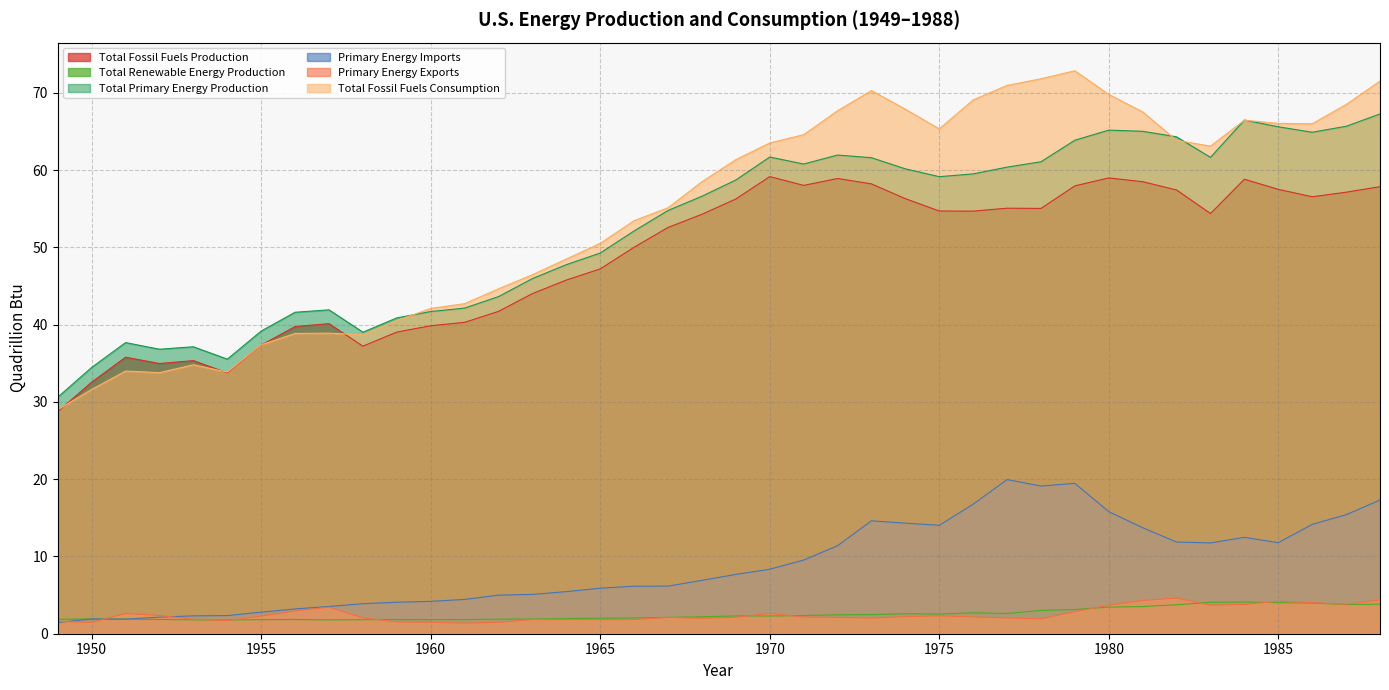

Reading left to right, transcribe all the data shown in this chart.

Total Fossil Fuels Production: 1949=28.7	1950=32.6	1951=35.8	1952=35.0	1953=35.3	1954=33.8	1955=37.3	1956=39.8	1957=40.1	1958=37.2	1959=39.0	1960=39.9	1961=40.3	1962=41.7	1963=44.0	1964=45.8	1965=47.2	1966=50.0	1967=52.6	1968=54.3	1969=56.3	1970=59.2	1971=58.0	1972=58.9	1973=58.2	1974=56.3	1975=54.7	1976=54.7	1977=55.1	1978=55.0	1979=58.0	1980=59.0	1981=58.5	1982=57.4	1983=54.4	1984=58.8	1985=57.5	1986=56.5	1987=57.1	1988=57.8
Total Renewable Energy Production: 1949=1.9	1950=1.9	1951=1.9	1952=1.8	1953=1.8	1954=1.8	1955=1.8	1956=1.8	1957=1.8	1958=1.8	1959=1.8	1960=1.8	1961=1.8	1962=1.9	1963=1.9	1964=2.0	1965=2.0	1966=2.0	1967=2.1	1968=2.2	1969=2.3	1970=2.3	1971=2.4	1972=2.4	1973=2.5	1974=2.6	1975=2.5	1976=2.7	1977=2.6	1978=3.0	1979=3.1	1980=3.4	1981=3.5	1982=3.7	1983=4.1	1984=4.1	1985=4.0	1986=4.0	1987=3.8	1988=3.8
Total Primary Energy Production: 1949=30.6	1950=34.5	1951=37.7	1952=36.8	1953=37.1	1954=35.5	1955=39.2	1956=41.6	1957=41.9	1958=39.0	1959=40.9	1960=41.7	1961=42.1	1962=43.6	1963=46.0	1964=47.8	1965=49.3	1966=52.1	1967=54.8	1968=56.6	1969=58.7	1970=61.7	1971=60.8	1972=61.9	1973=61.6	1974=60.2	1975=59.1	1976=59.5	1977=60.4	1978=61.1	1979=63.9	1980=65.2	1981=65.0	1982=64.3	1983=61.6	1984=66.5	1985=65.6	1986=64.9	1987=65.7	1988=67.3
Primary Energy Imports: 1949=1.4	1950=1.9	1951=1.9	1952=2.1	1953=2.3	1954=2.3	1955=2.8	1956=3.2	1957=3.5	1958=3.9	1959=4.1	1960=4.2	1961=4.4	1962=5.0	1963=5.1	1964=5.4	1965=5.9	1966=6.1	1967=6.2	1968=6.9	1969=7.7	1970=8.3	1971=9.5	1972=11.4	1973=14.6	1974=14.3	1975=14.0	1976=16.8	1977=19.9	1978=19.1	1979=19.5	1980=15.8	1981=13.7	1982=11.9	1983=11.8	1984=12.5	1985=11.8	1986=14.2	1987=15.4	1988=17.3
Primary Energy Exports: 1949=1.6	1950=1.5	1951=2.6	1952=2.4	1953=1.9	1954=1.7	1955=2.3	1956=2.9	1957=3.4	1958=2.0	1959=1.5	1960=1.5	1961=1.4	1962=1.5	1963=1.8	1964=1.8	1965=1.8	1966=1.8	1967=2.1	1968=2.0	1969=2.1	1970=2.6	1971=2.2	1972=2.1	1973=2.0	1974=2.2	1975=2.3	1976=2.2	1977=2.1	1978=1.9	1979=2.9	1980=3.7	1981=4.3	1982=4.6	1983=3.7	1984=3.8	1985=4.2	1986=4.0	1987=3.8	1988=4.4
Total Fossil Fuels Consumption: 1949=29.0	1950=31.6	1951=34.0	1952=33.8	1953=34.8	1954=33.9	1955=37.4	1956=38.9	1957=38.9	1958=38.7	1959=40.5	1960=42.1	1961=42.7	1962=44.6	1963=46.5	1964=48.5	1965=50.5	1966=53.4	1967=55.1	1968=58.5	1969=61.3	1970=63.5	1971=64.6	1972=67.7	1973=70.3	1974=67.9	1975=65.3	1976=69.1	1977=70.9	1978=71.8	1979=72.8	1980=69.8	1981=67.5	1982=63.8	1983=63.1	1984=66.4	1985=66.0	1986=66.0	1987=68.5	1988=71.5